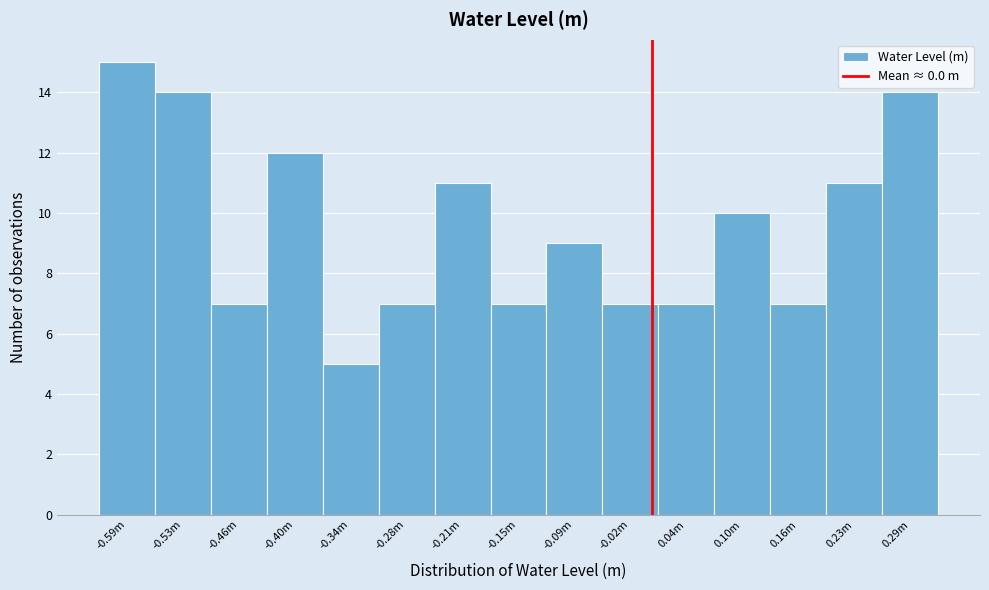

Reading right to left, transcribe all the data shown in this chart.

0.29m=14	0.23m=11	0.16m=7	0.10m=10	0.04m=7	-0.02m=7	-0.09m=9	-0.15m=7	-0.21m=11	-0.28m=7	-0.34m=5	-0.40m=12	-0.46m=7	-0.53m=14	-0.59m=15